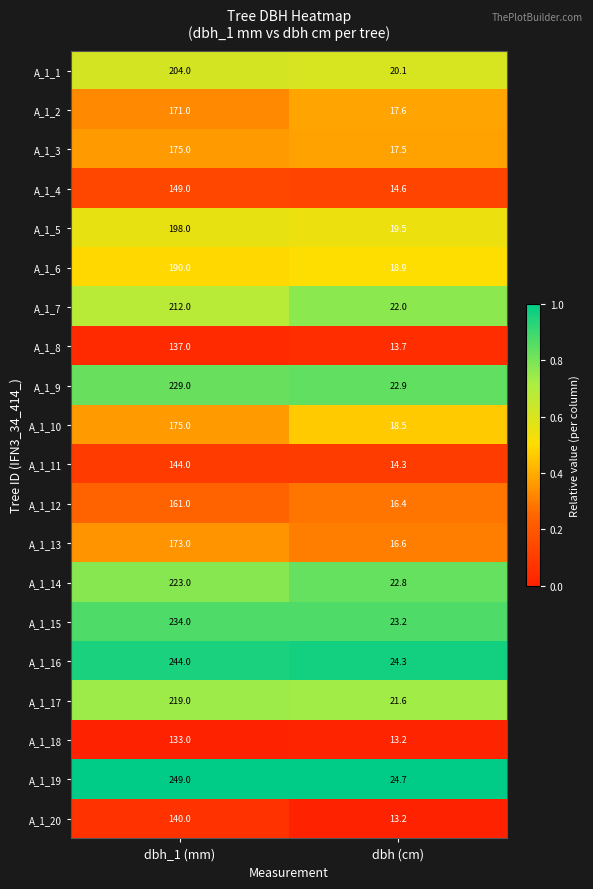

True or false: A_1_11 has a value of 78.2 at dbh_1 (mm).

False